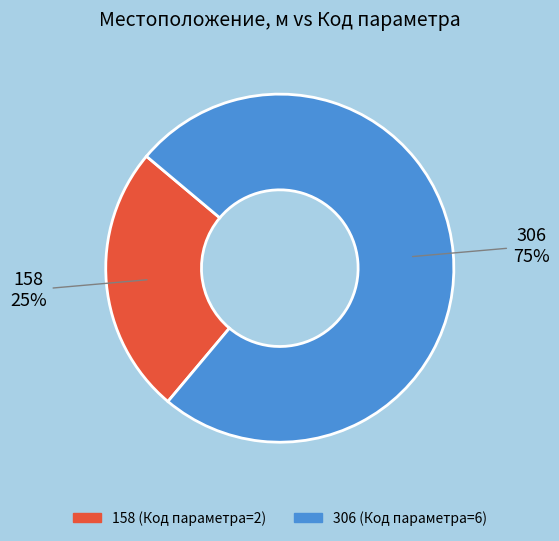

Approximately how many times larger is the value at 158 compared to 306?

0.3